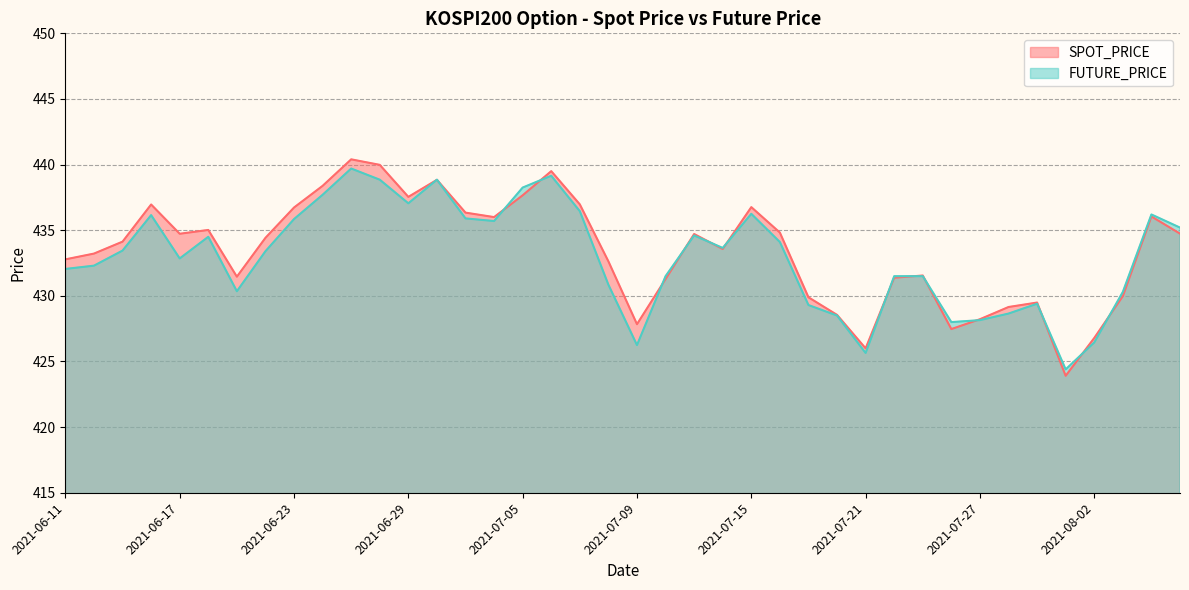

What is the greatest value displayed?

440.4